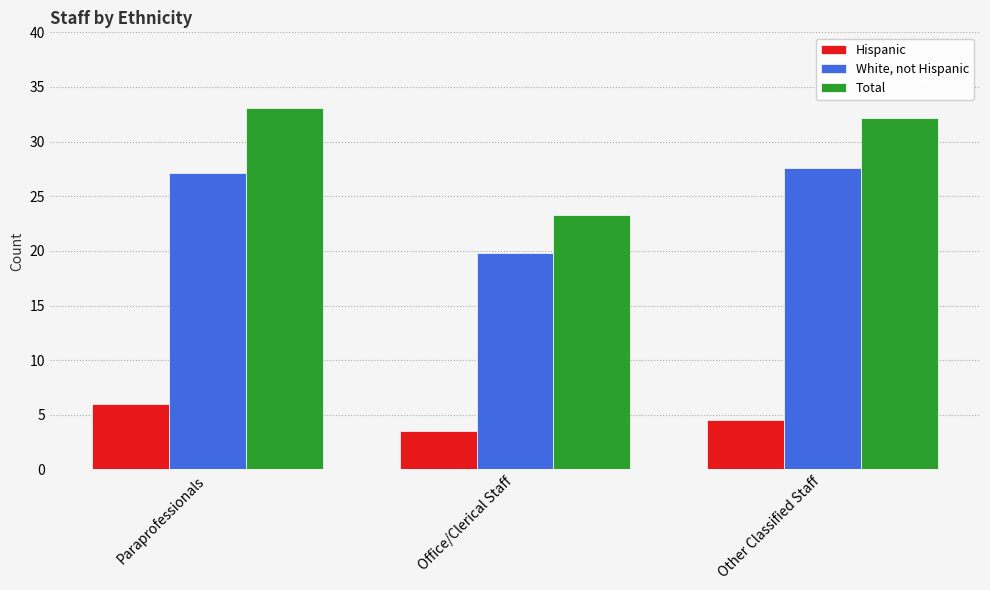

Count the number of categories in the chart.

3